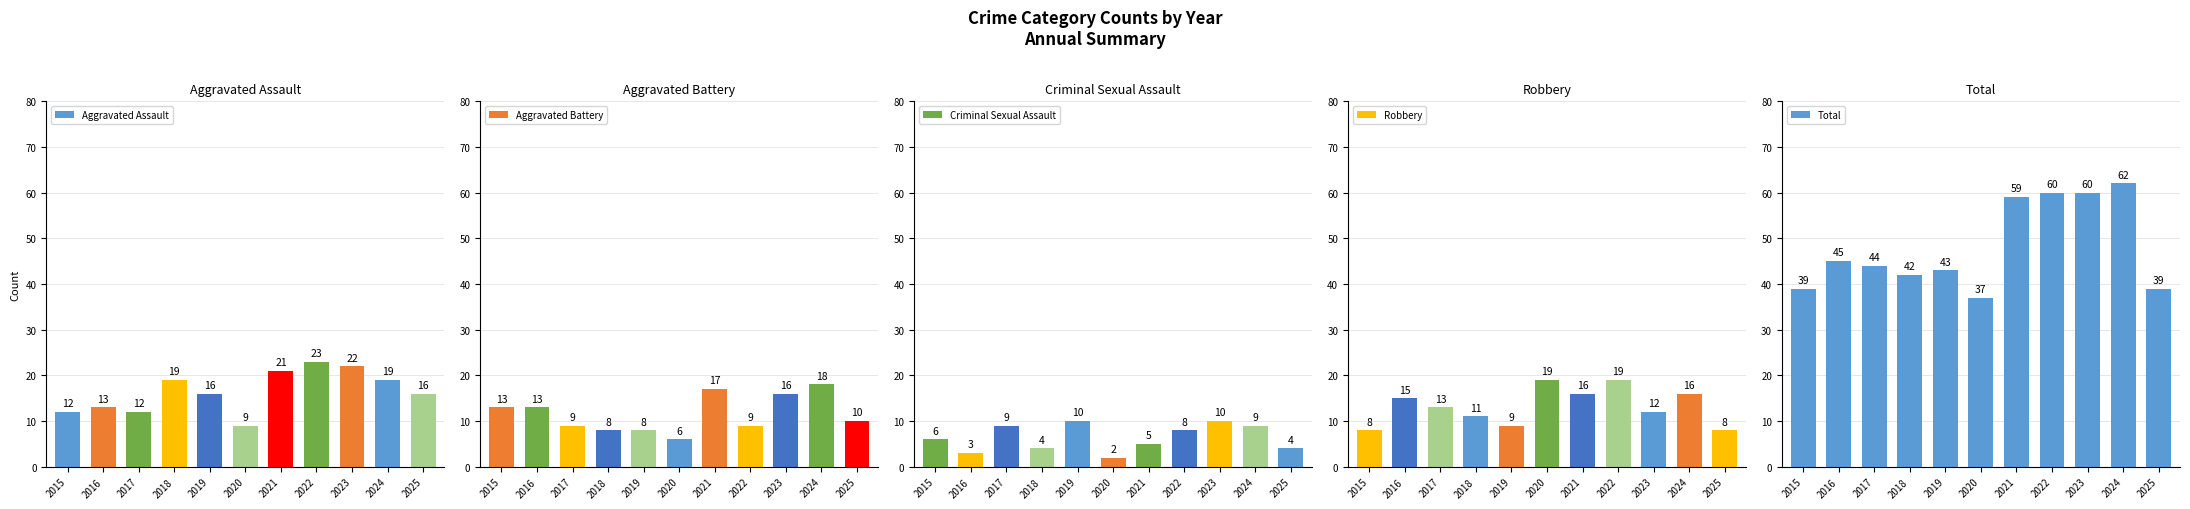

The value of Total at 2022 is 17. True or false?

False